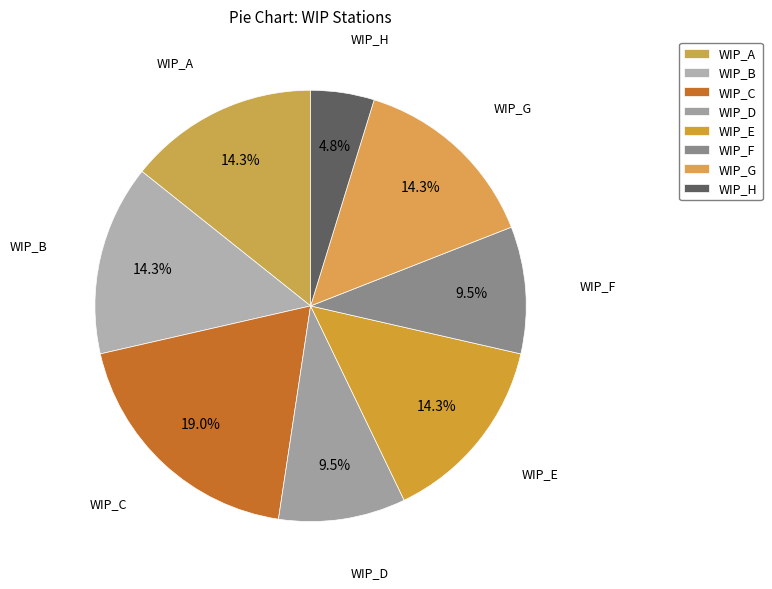

Rank the categories by value from highest to lowest.

WIP_C, WIP_A, WIP_B, WIP_E, WIP_G, WIP_D, WIP_F, WIP_H